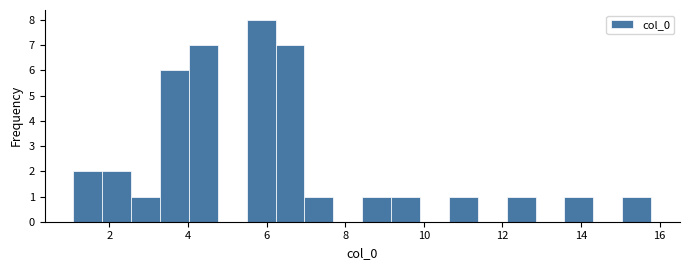

Read against the x-axis, roughly where is the centre of the tallest bar?

5.8